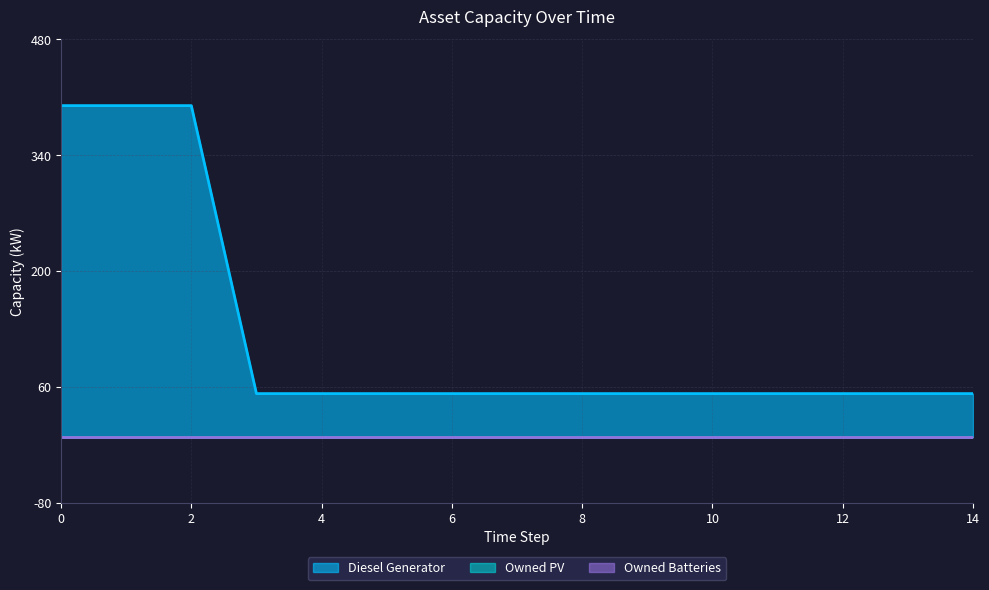

What is the spread (max minus min) of values at 13?

52